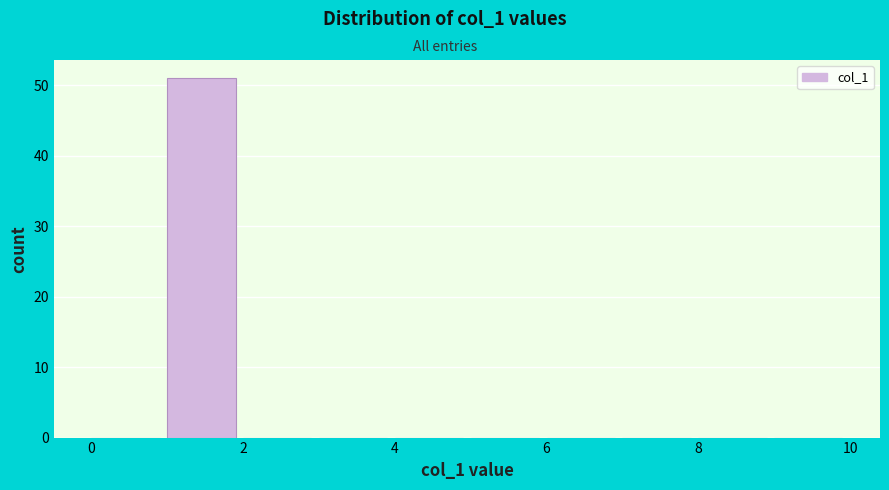

Reading left to right, list every bar in this chart as the range it spans on the x-axis followed by its height. The values are not printed on the chart, so give them approximately, as read against the axis.

0 to 1: 0
1 to 2: 51
2 to 3: 0
3 to 4: 0
4 to 5: 0
5 to 6: 0
6 to 7: 0
7 to 8: 0
8 to 9: 0
9 to 10: 0